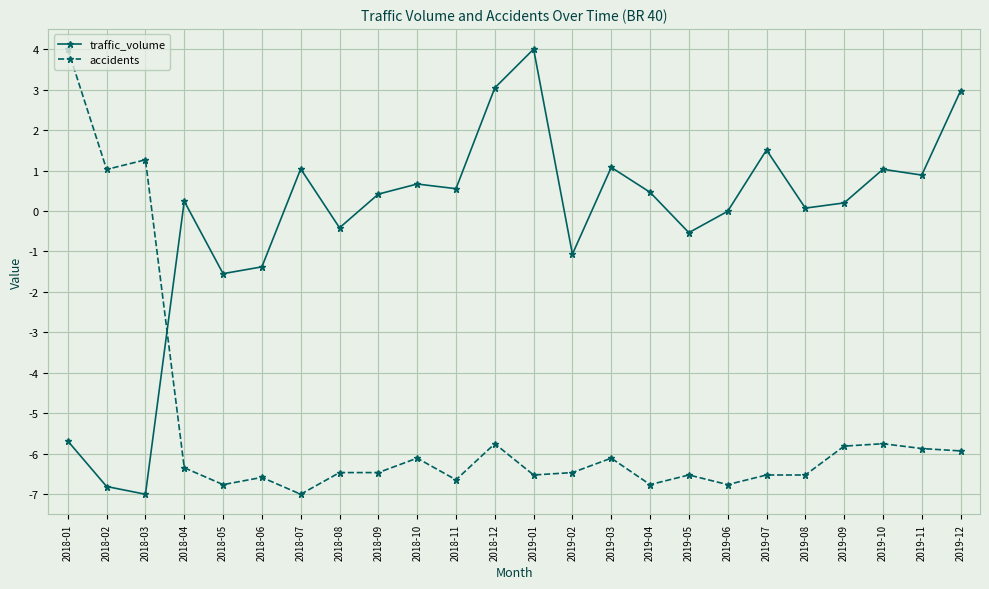

What is the label of the 1st point from the left?

2018-01